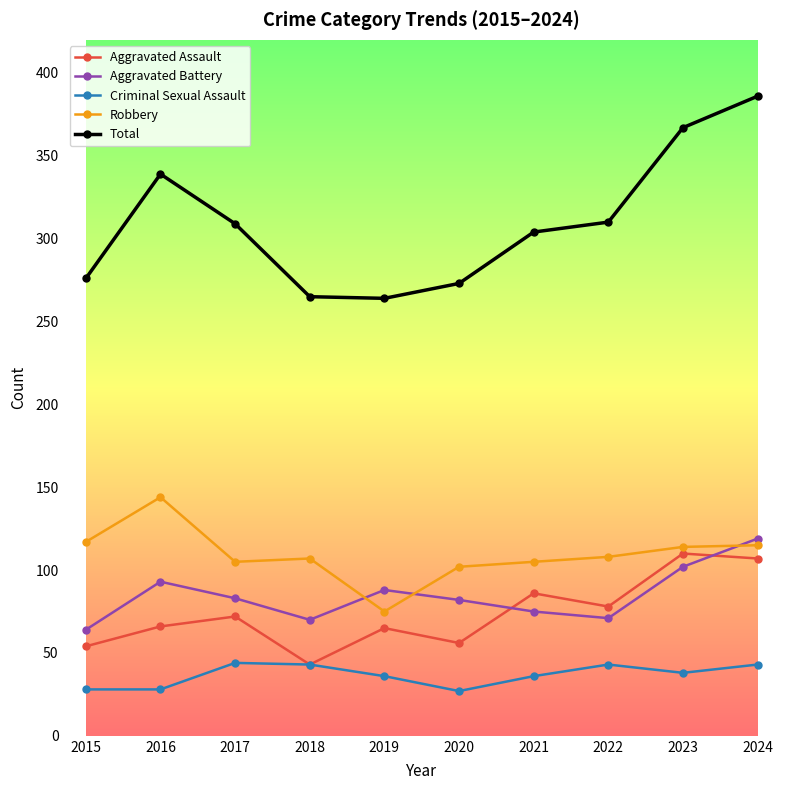

What are all the series names shown in the legend?

Aggravated Assault, Aggravated Battery, Criminal Sexual Assault, Robbery, Total